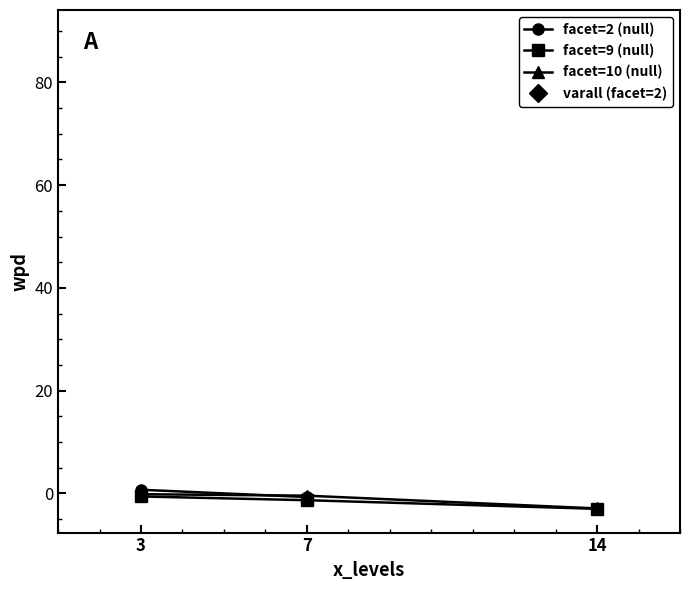

True or false: facet=9 (null) has a value of -0.6 at 3.

True